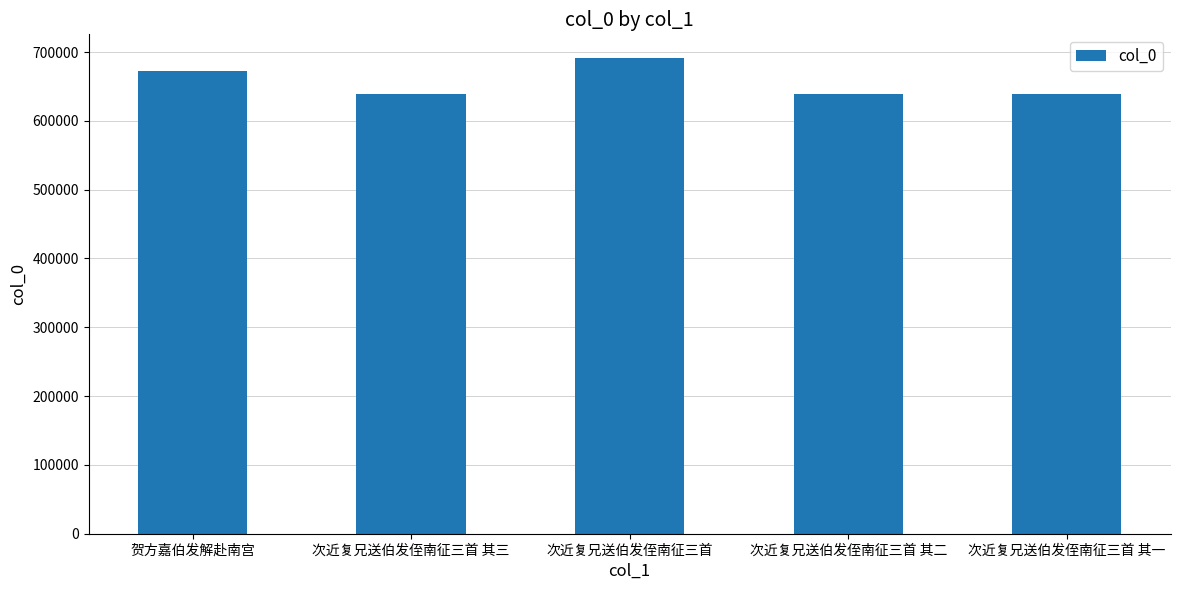

The chart shows a value of 672721 at 贺方嘉伯发解赴南宫. True or false?

True